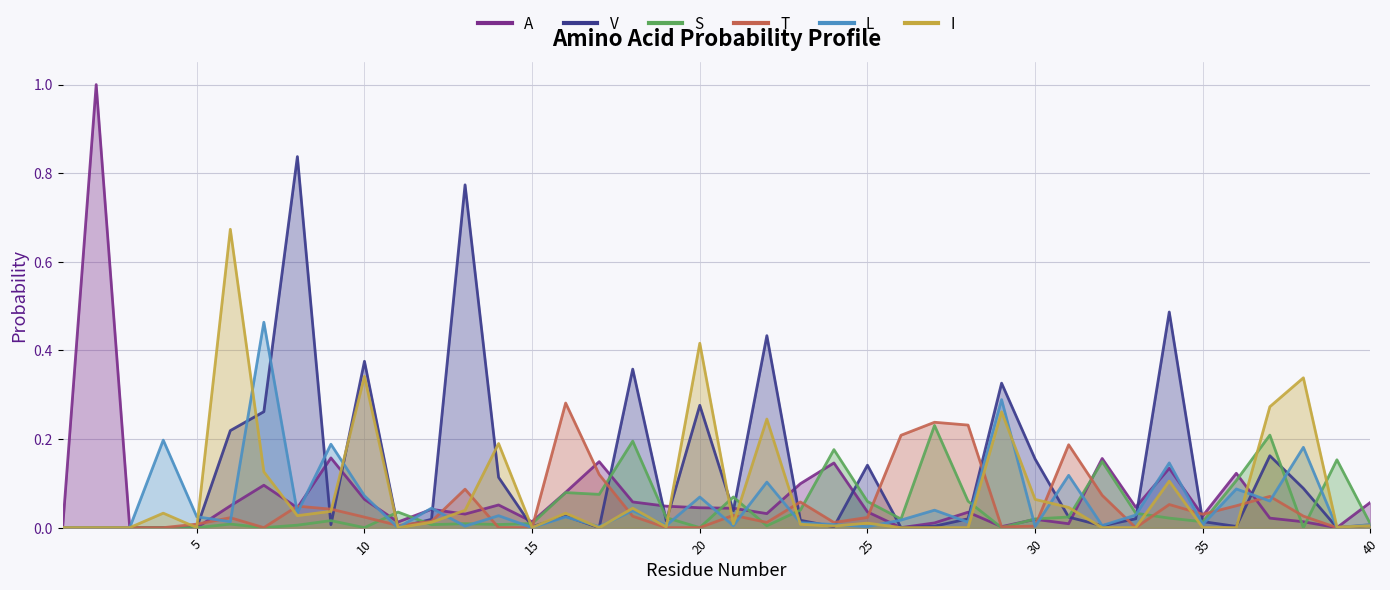

What are all the series names shown in the legend?

A, V, S, T, L, I